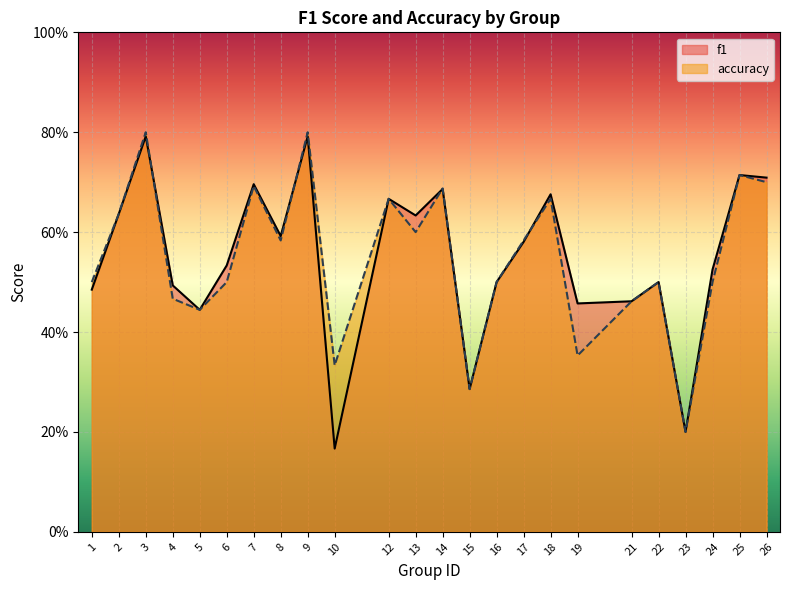

Reading right to left, what are all the values shown in this chart?

f1: 0.7	0.7	0.5	0.2	0.5	0.5	0.5	0.7	0.6	0.5	0.3	0.7	0.6	0.7	0.2	0.8	0.6	0.7	0.5	0.4	0.5	0.8	0.6	0.5
accuracy: 0.7	0.7	0.5	0.2	0.5	0.5	0.4	0.7	0.6	0.5	0.3	0.7	0.6	0.7	0.3	0.8	0.6	0.7	0.5	0.4	0.5	0.8	0.6	0.5